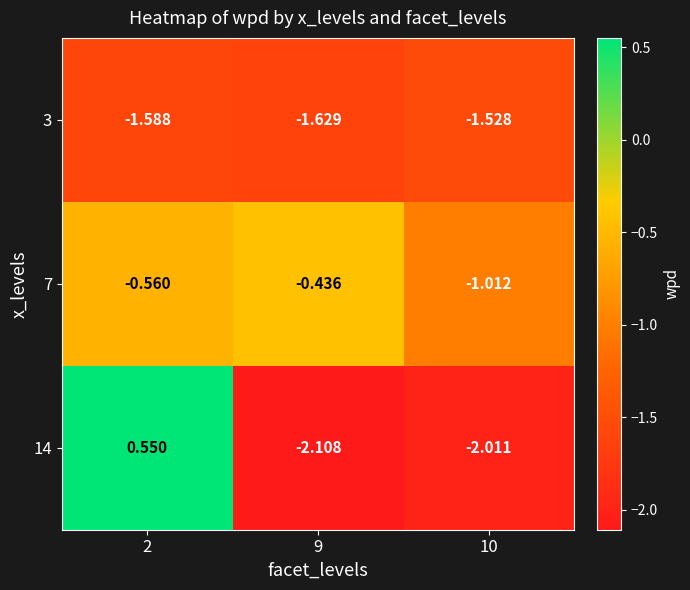

Is the value of 14 at 2 greater than the value of 3 at 10?

Yes